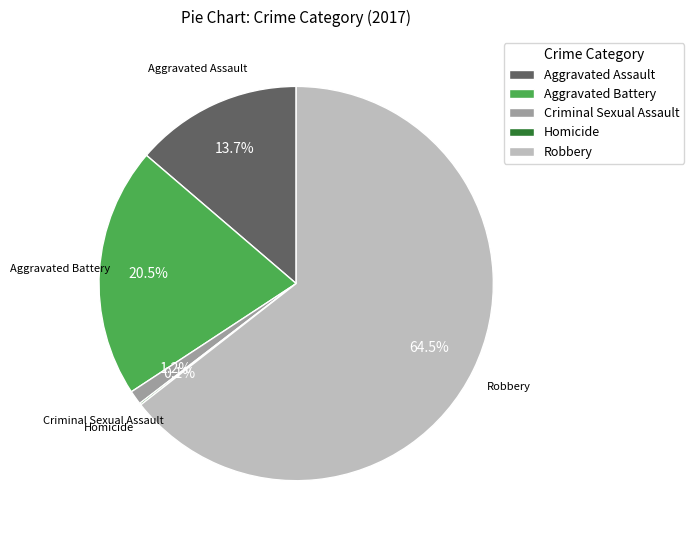

Does any single category account for the majority?

Yes